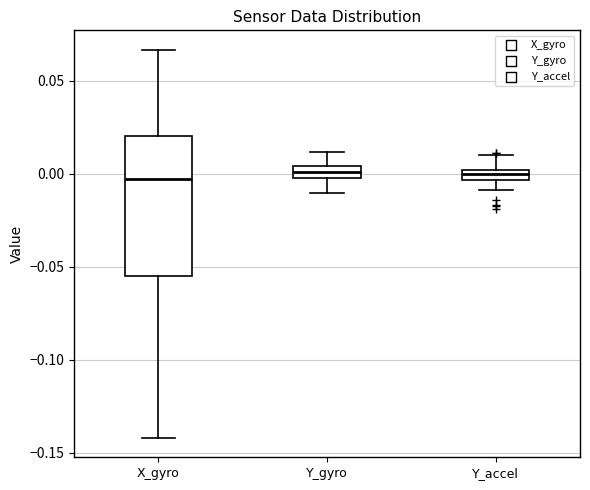

Where does the lower whisker of the box for Y_accel end on the y-axis? The values are not printed on the chart, so give them approximately, as read against the axis.

-0.010